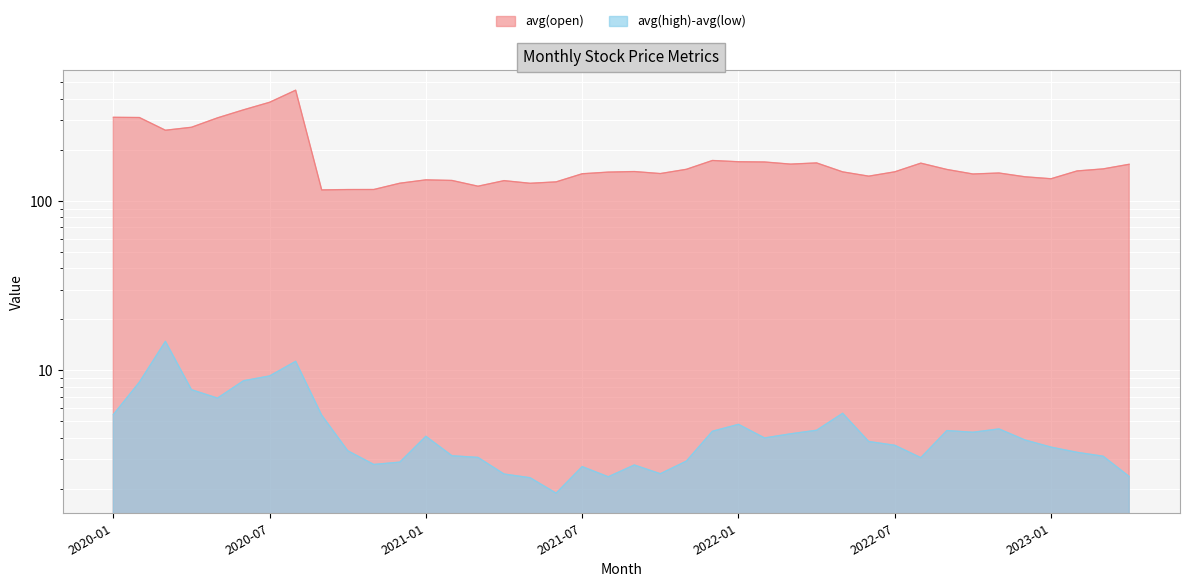

What is the sum of the avg(high)-avg(low) values at 2022-09 and 2023-02?

7.7